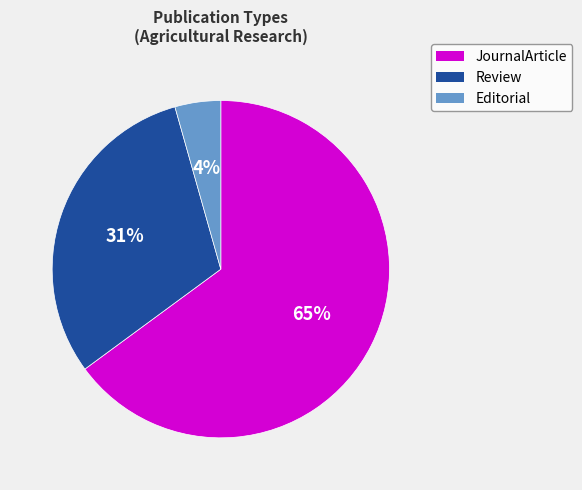

What percentage is the JournalArticle slice, to the nearest percent?

65%